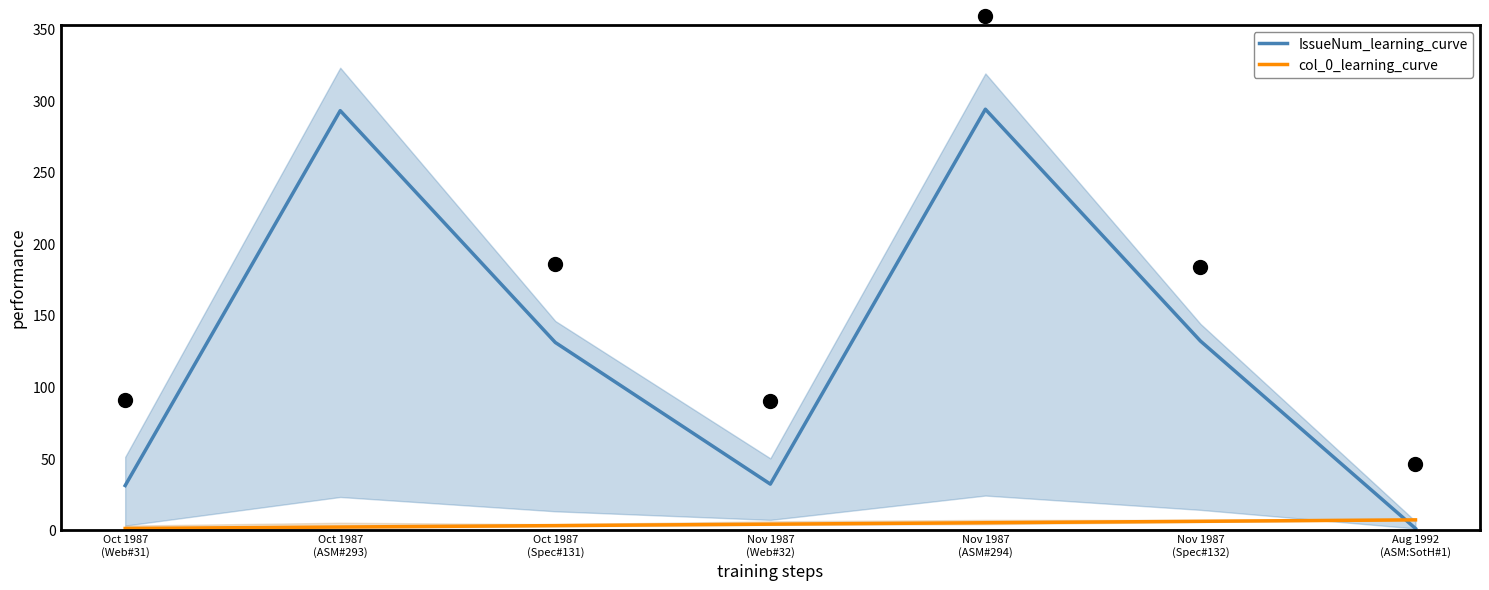

How many categories are shown in the chart?

7